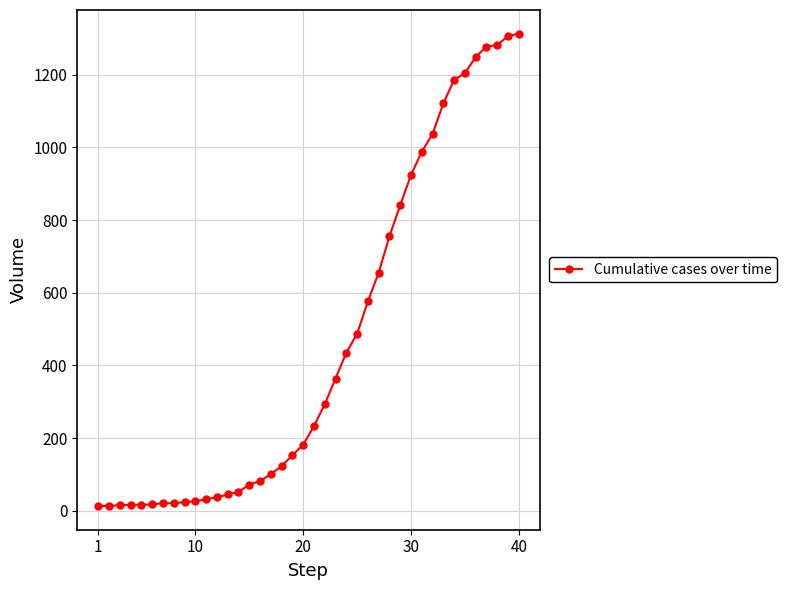

What is the sum of all values?

18590